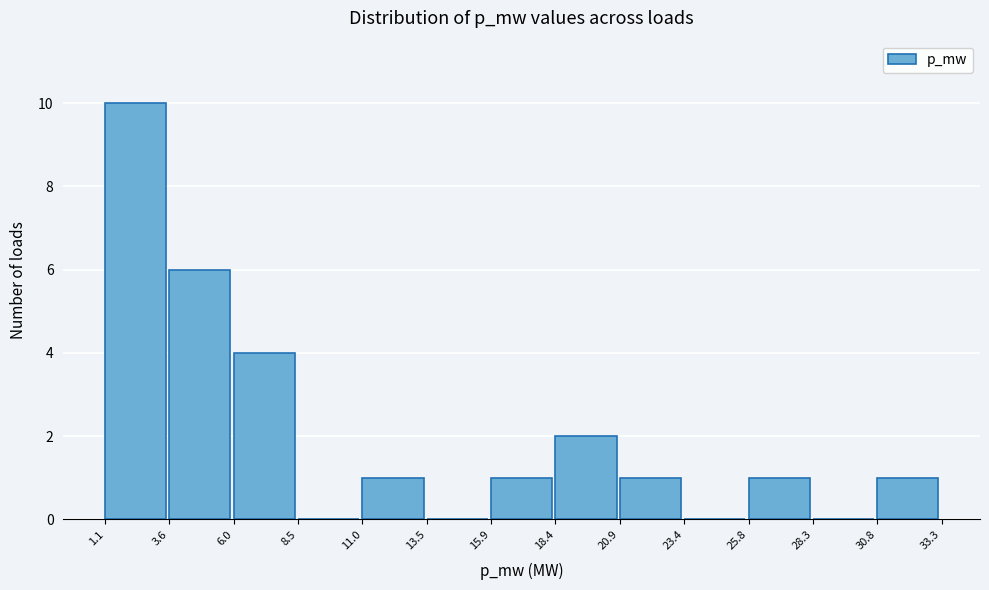

Reading left to right, what are all the values shown in this chart?

1.1=10	3.6=6	6.0=4	8.5=0	11.0=1	13.5=0	15.9=1	18.4=2	20.9=1	23.4=0	25.8=1	28.3=0	30.8=1